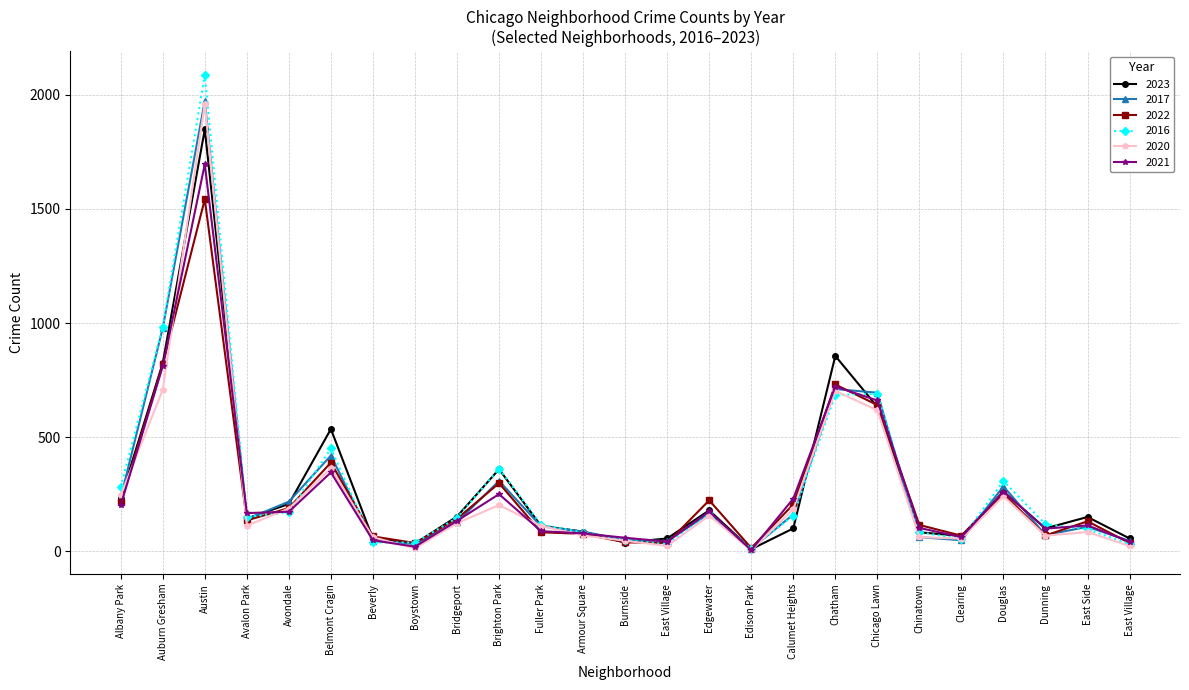

How many data points in 2016 are less than 147?

12